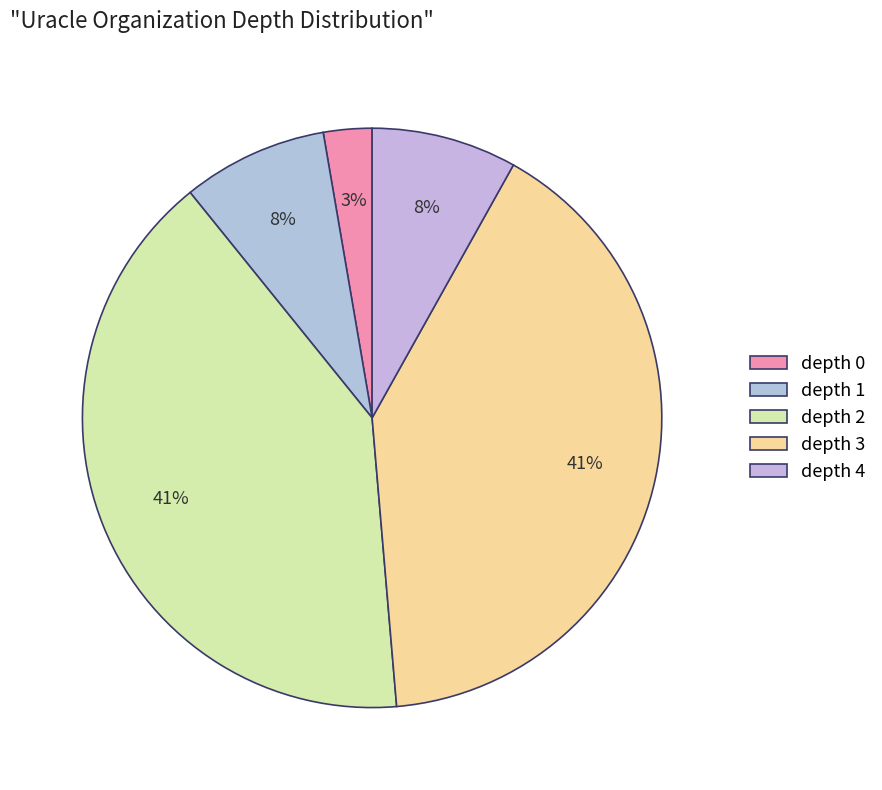

Does any single category account for the majority?

No